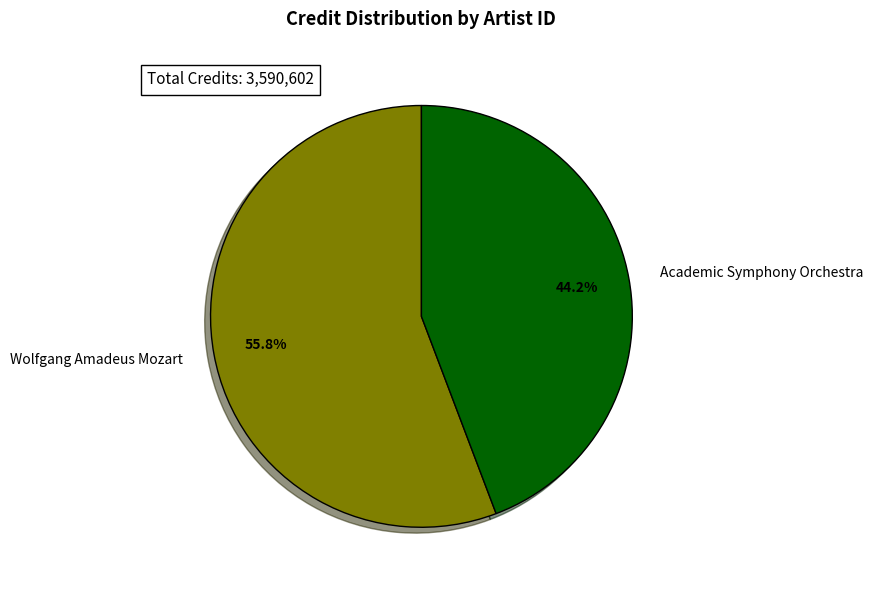

Rank the categories by value from lowest to highest.

Academic Symphony Orchestra, Wolfgang Amadeus Mozart